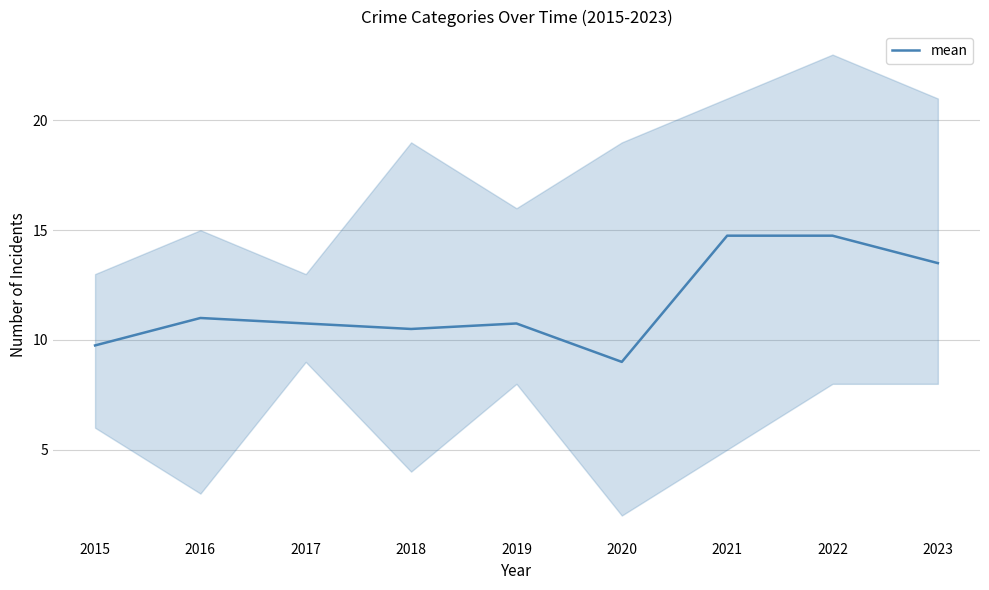

True or false: the data has more than 1 interior local peaks.

True